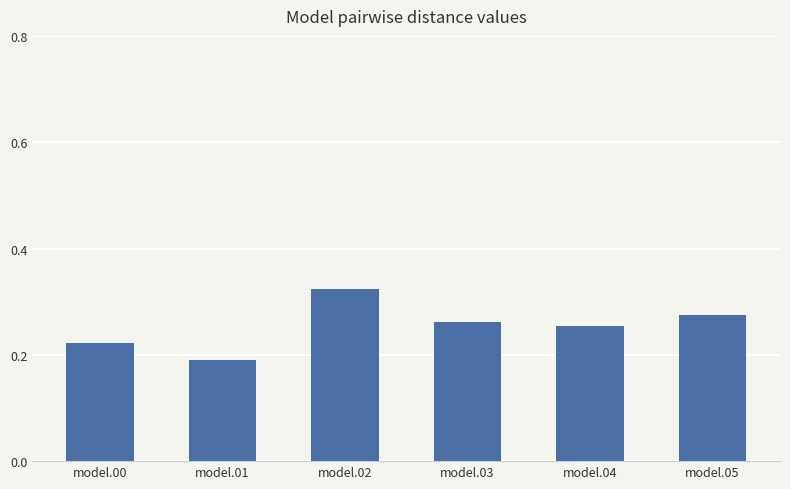

List the labels in order of value, smallest first.

model.01, model.00, model.04, model.03, model.05, model.02